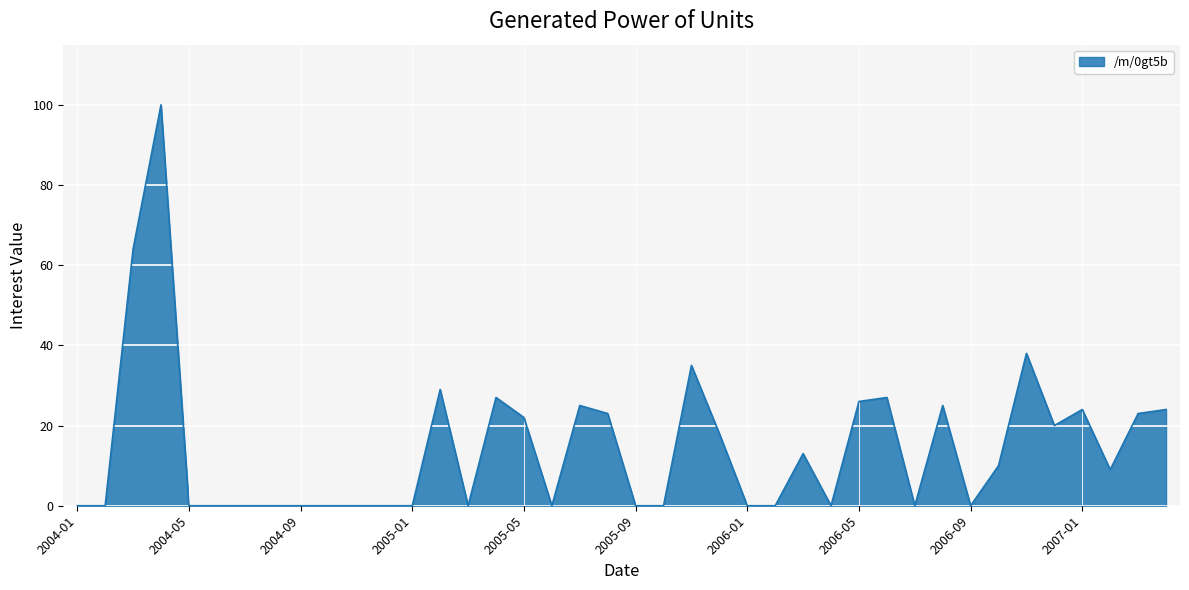

At which label is the value closest to 50?

2006-11